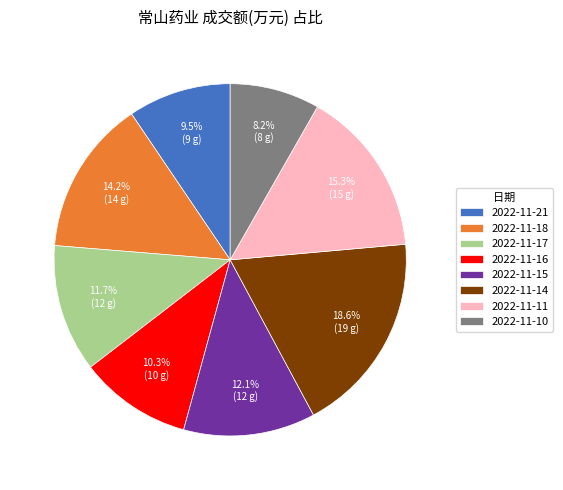

How many slices are in this pie chart?

8